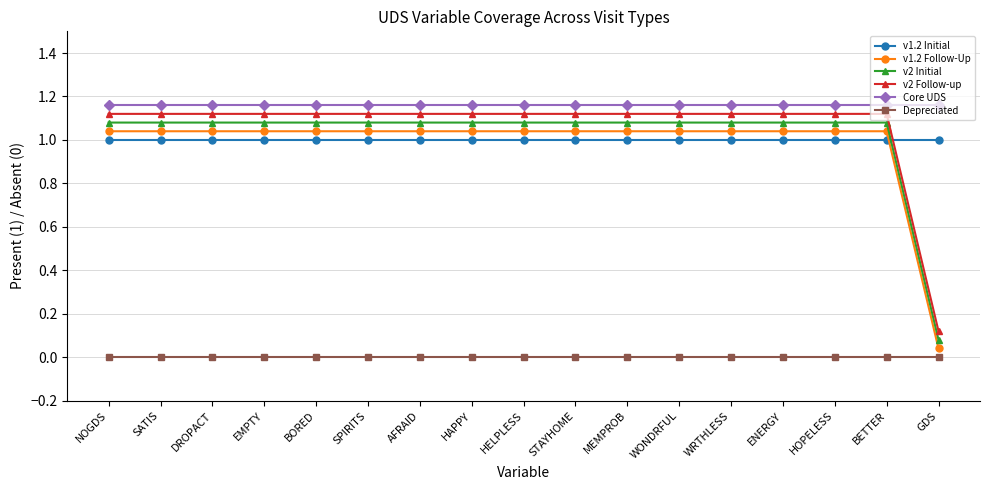

Is it true that v1.2 Initial equals 0.6 at HAPPY?

False